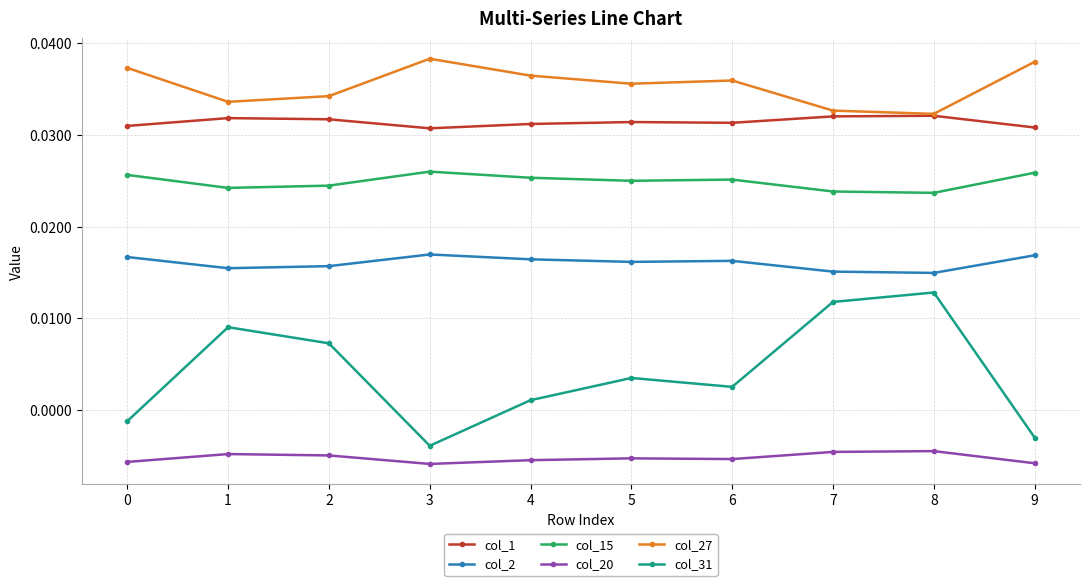

At which category does col_20 reach its first local valley?

3